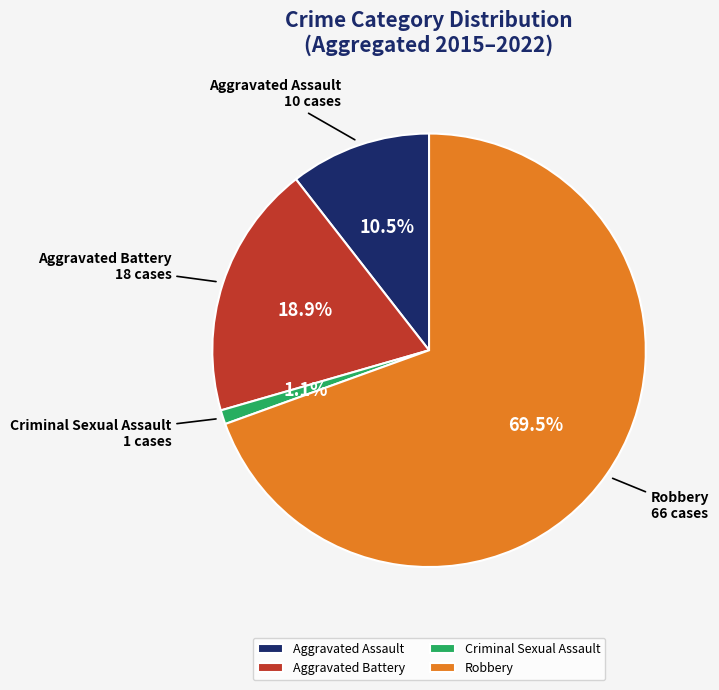

Is there a majority slice in this chart?

Yes